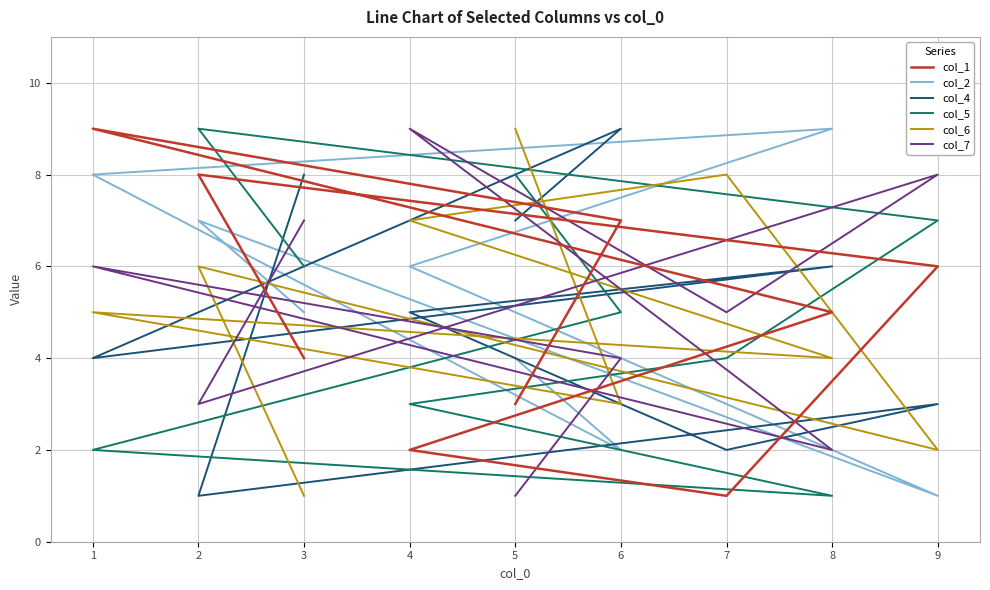

Is this an area chart (filled region under the line)?

No